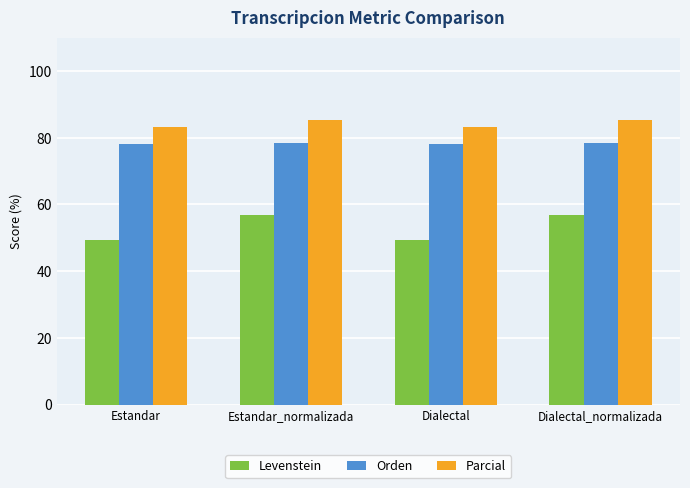

Is the value of Orden at Estandar greater than the value of Parcial at Dialectal?

No